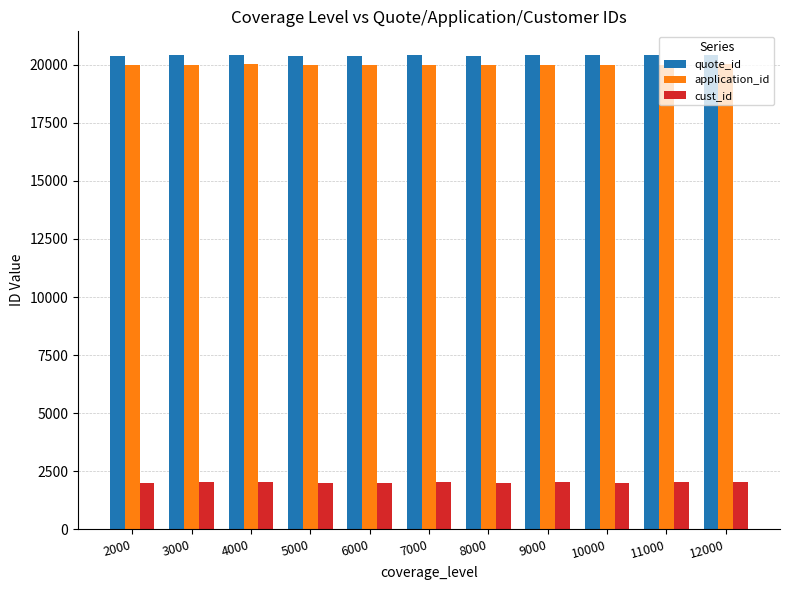

How many distinct data groups are displayed?

3